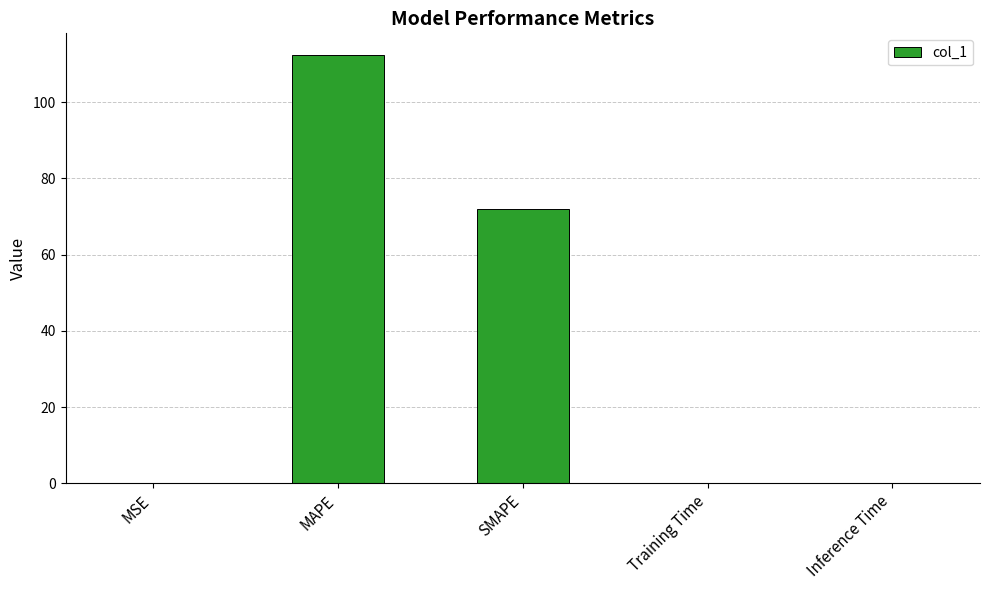

Are the bars horizontal?

No